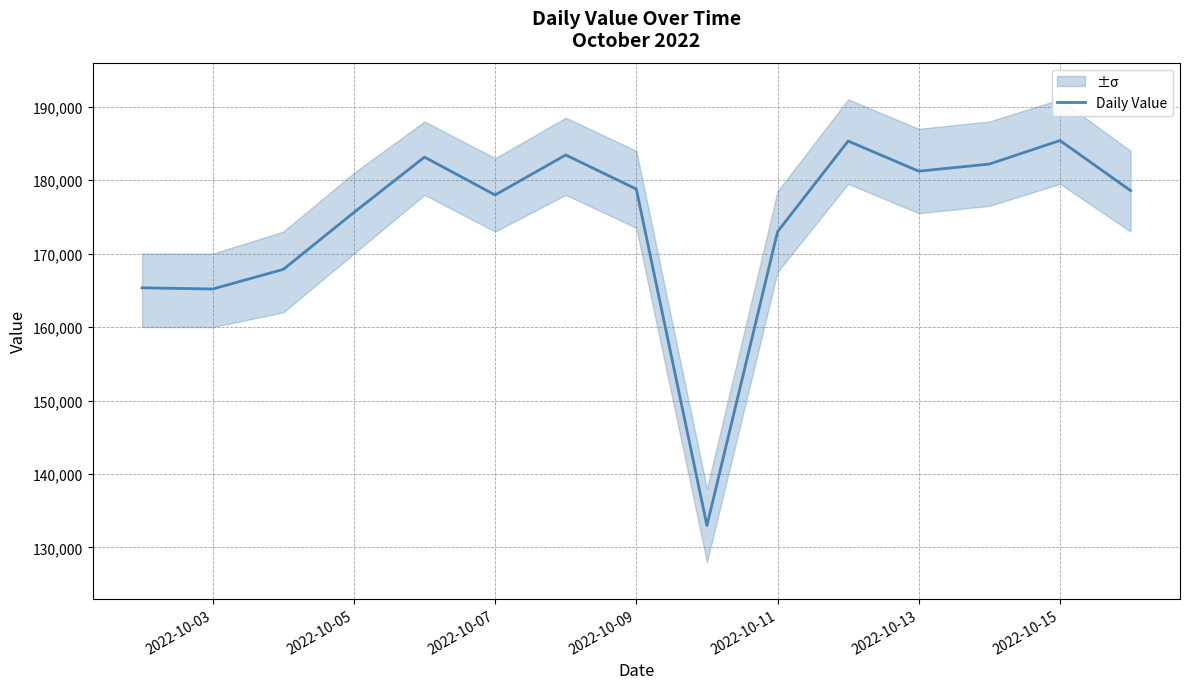

What is the sum of all values?

2616030